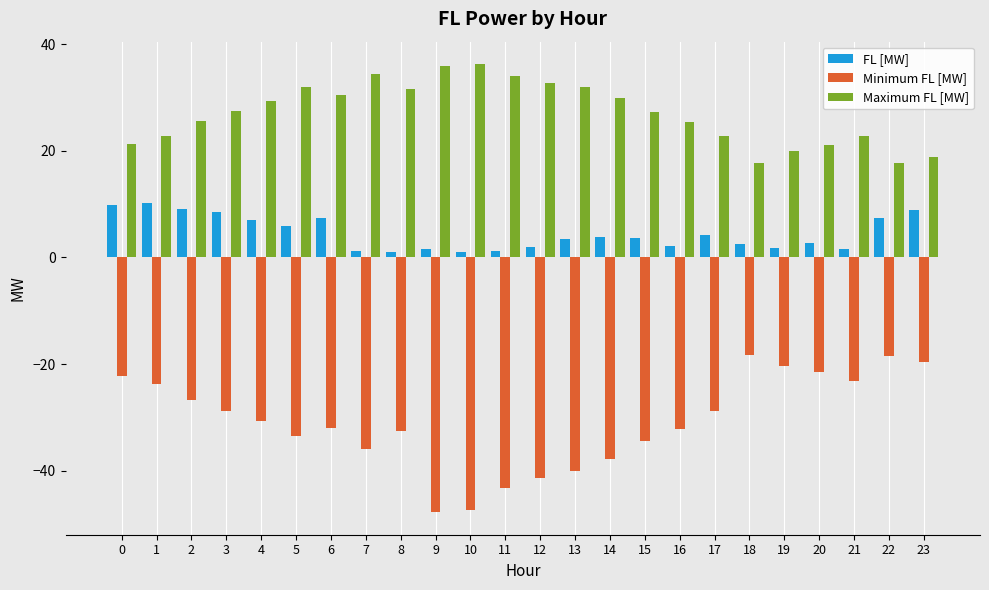

At 1, list the series in order from largest to smallest.

Maximum FL [MW], FL [MW], Minimum FL [MW]